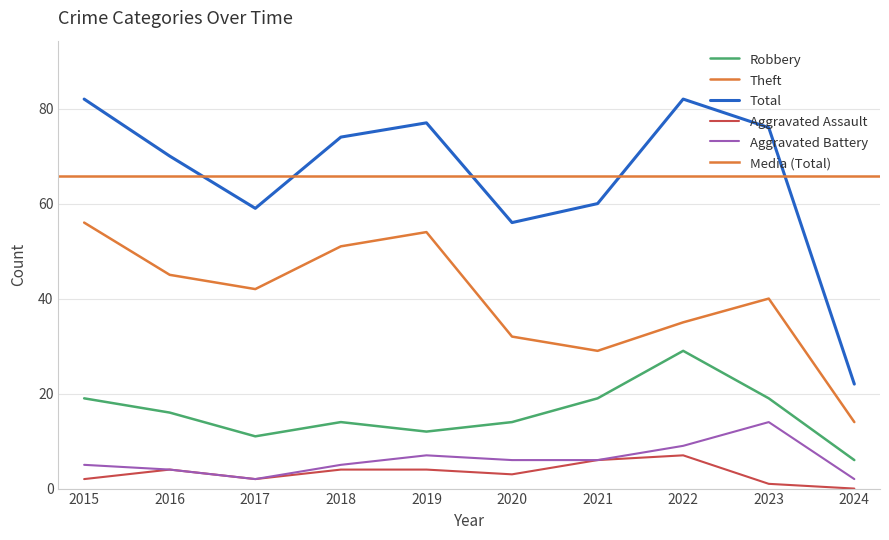

In Total, how many points are lower than both neighbors (excluding endpoints)?

2